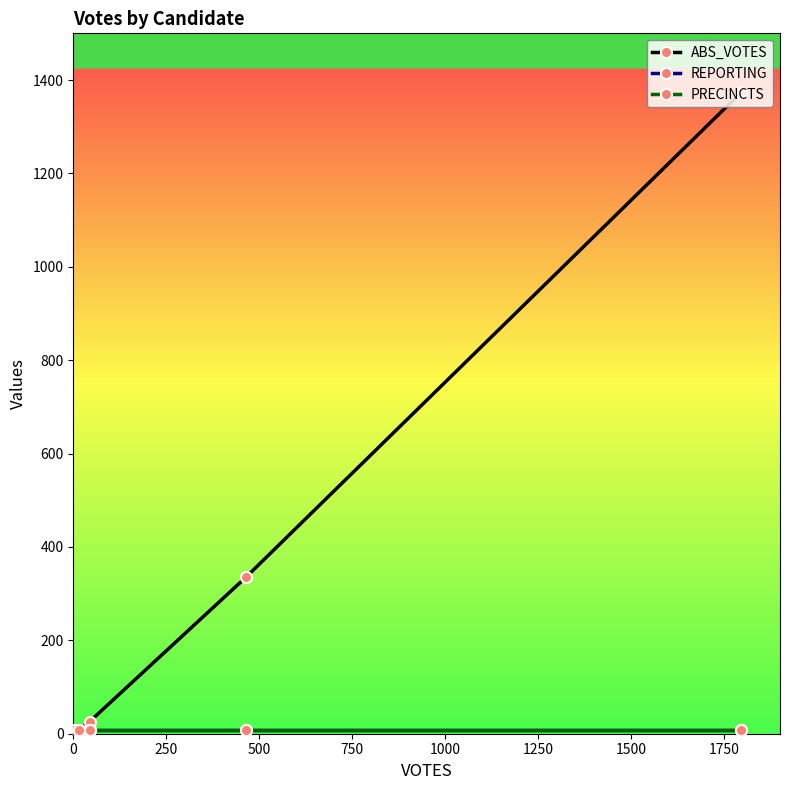

True or false: PRECINCTS and REPORTING cross at least once.

False